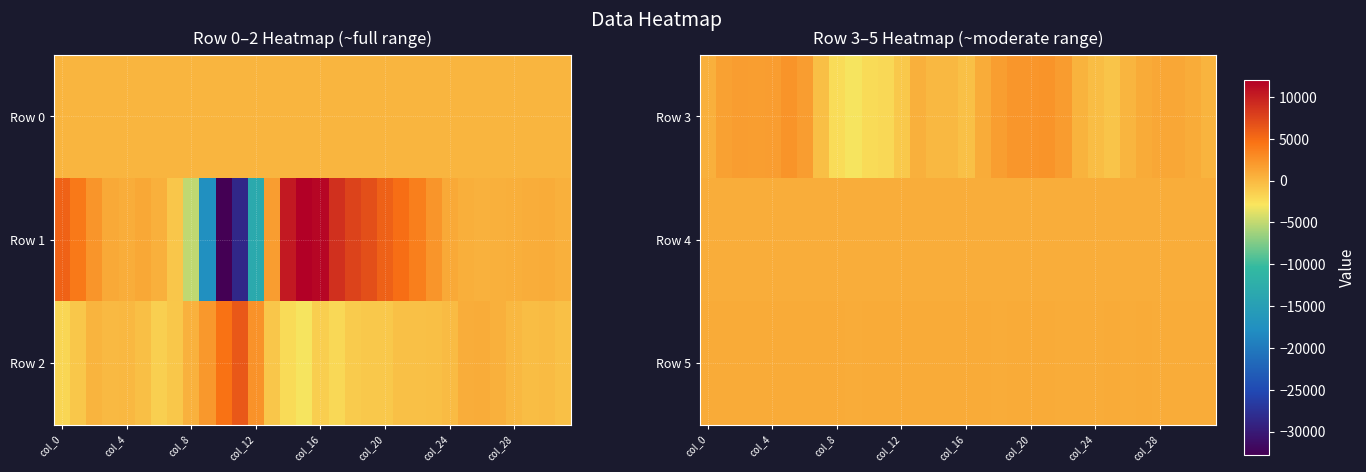

Is the value of Row 5 at col_12 greater than the value of Row 3 at col_16?

Yes